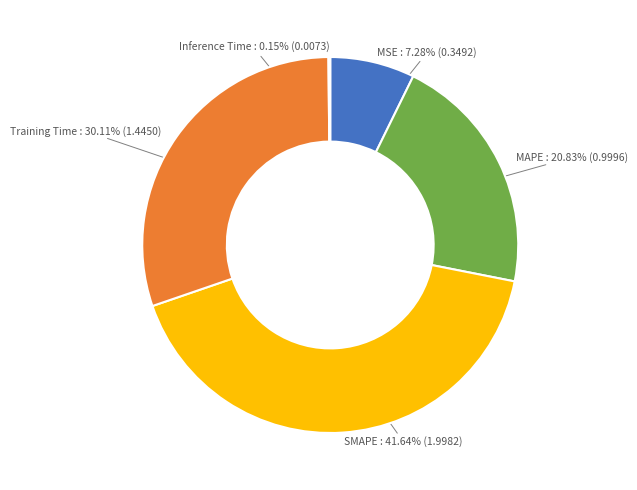

Does MAPE represent more than half of the total?

No